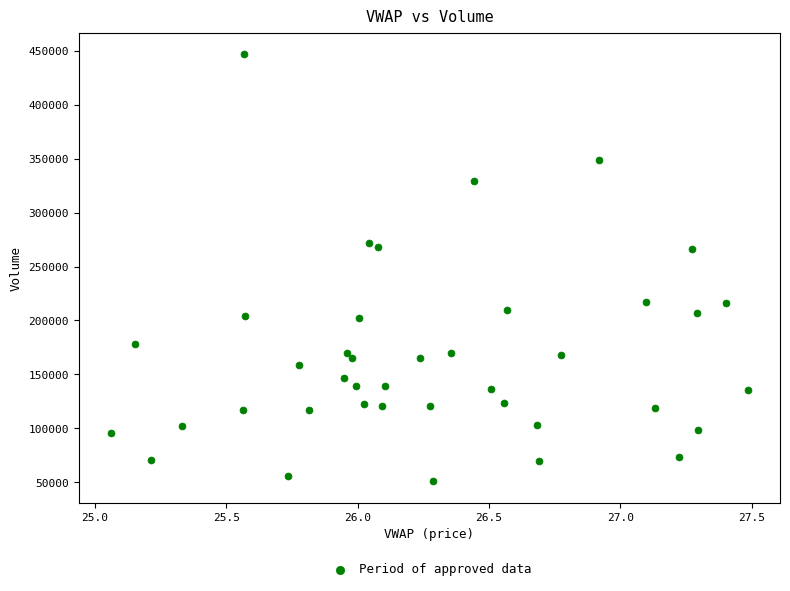

What is the range of Y values (max minus min)?

395896